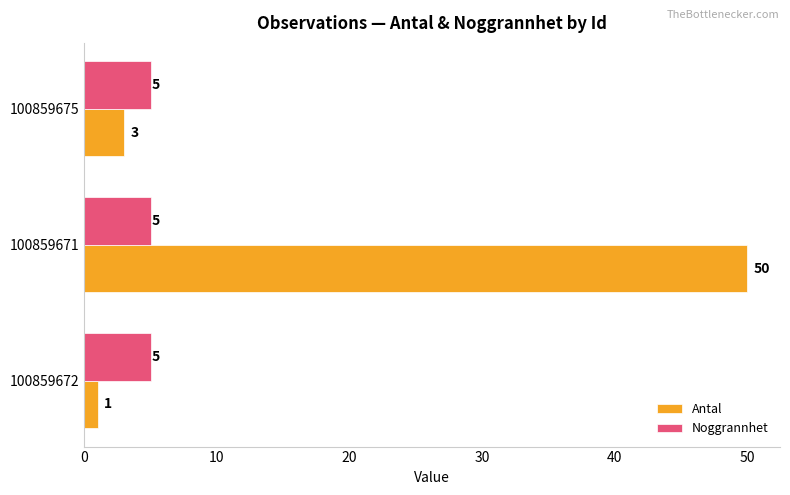

What is the maximum value shown in the chart?

50